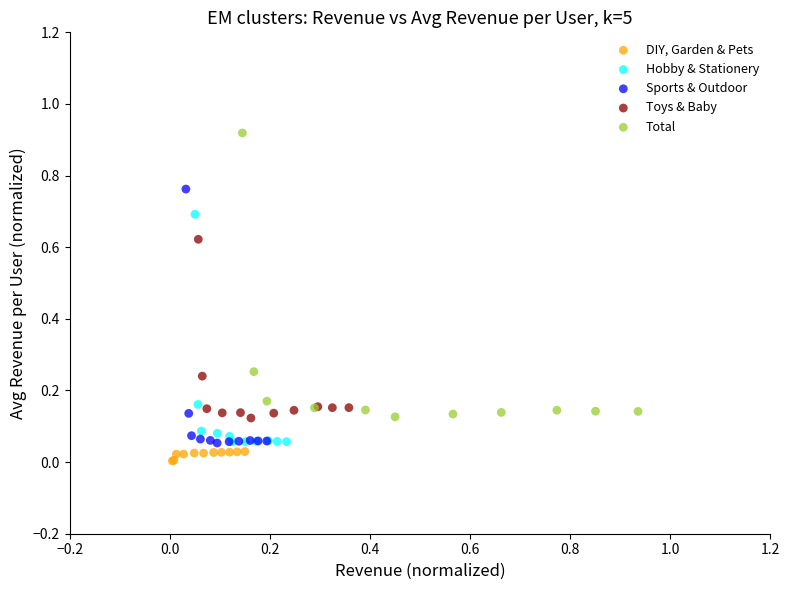

Which series reaches the maximum Y coordinate?

Total